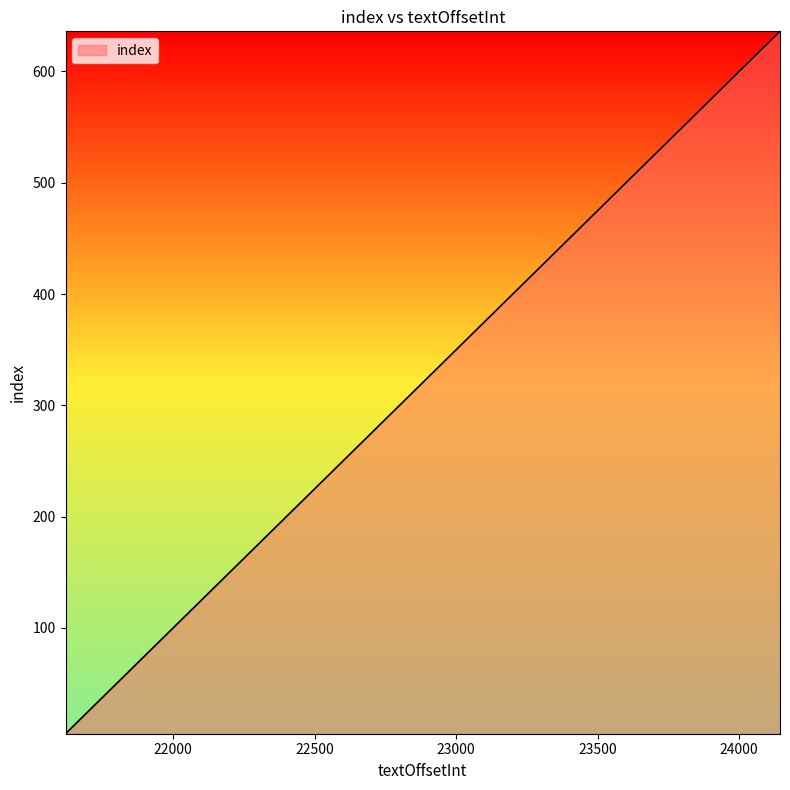

What is the greatest value displayed?

636